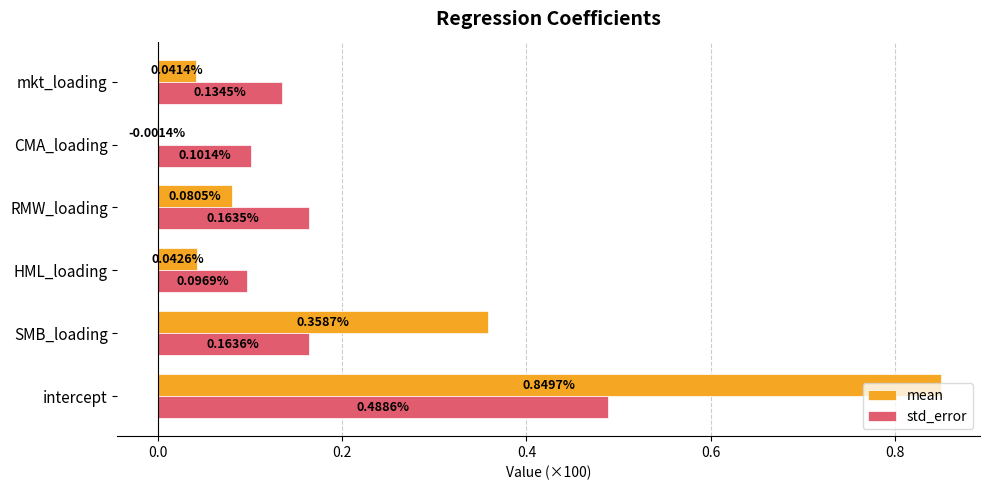

Which label corresponds to the largest value in the chart?

intercept